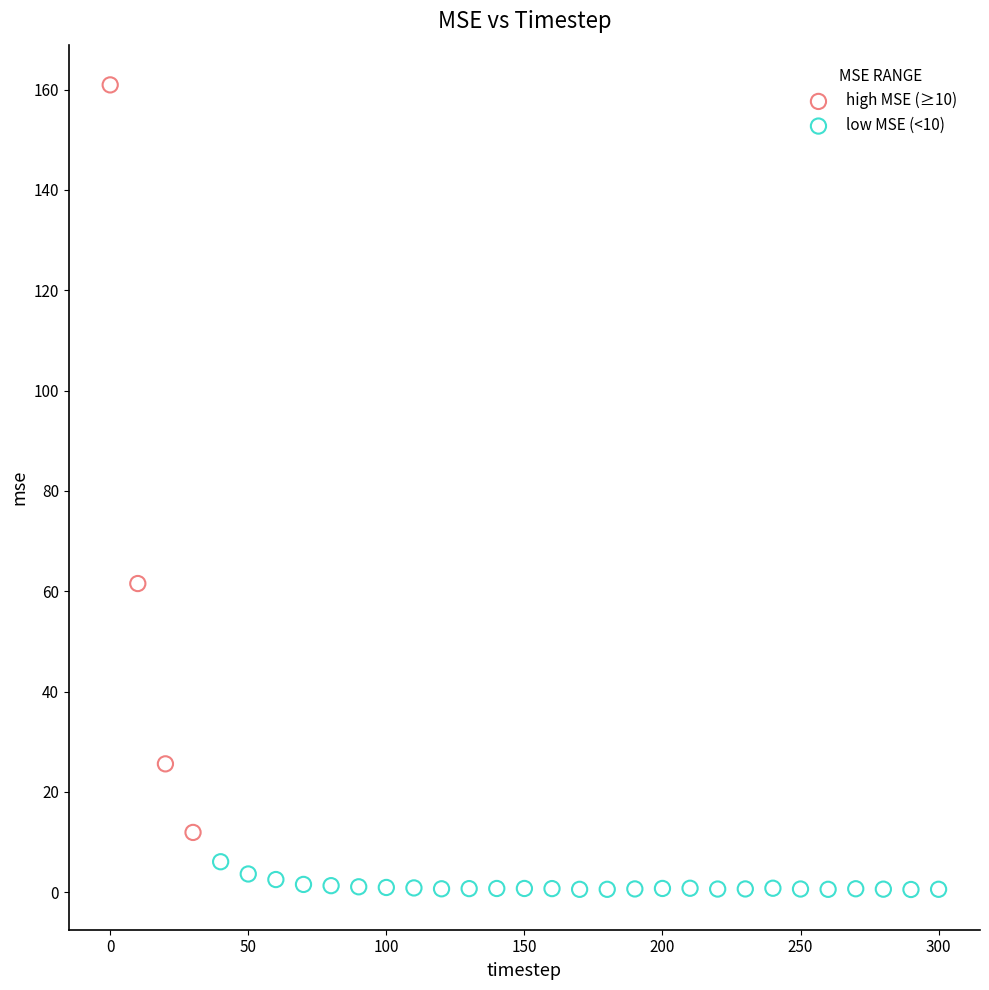

Which series reaches the minimum Y coordinate?

low MSE (<10)